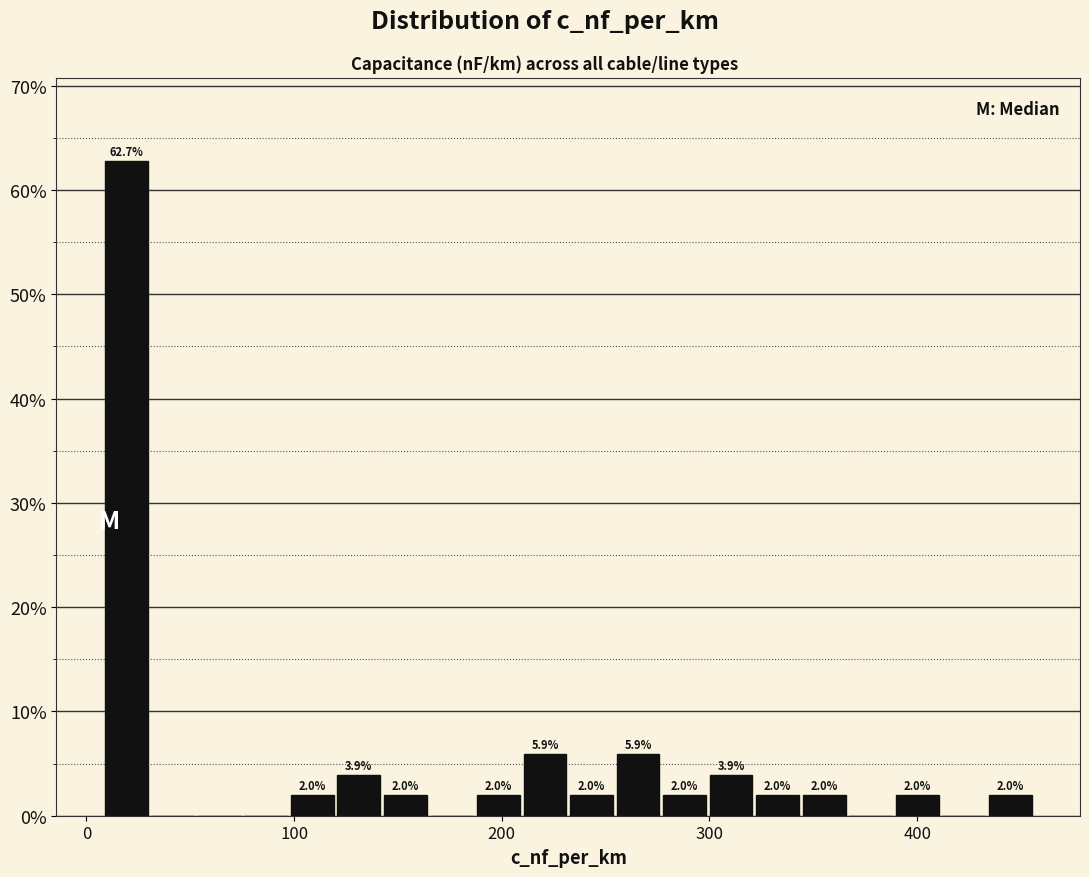

Around what value on the x-axis is the tallest bar? Give the approximate position of its centre, as read against the axis.

20